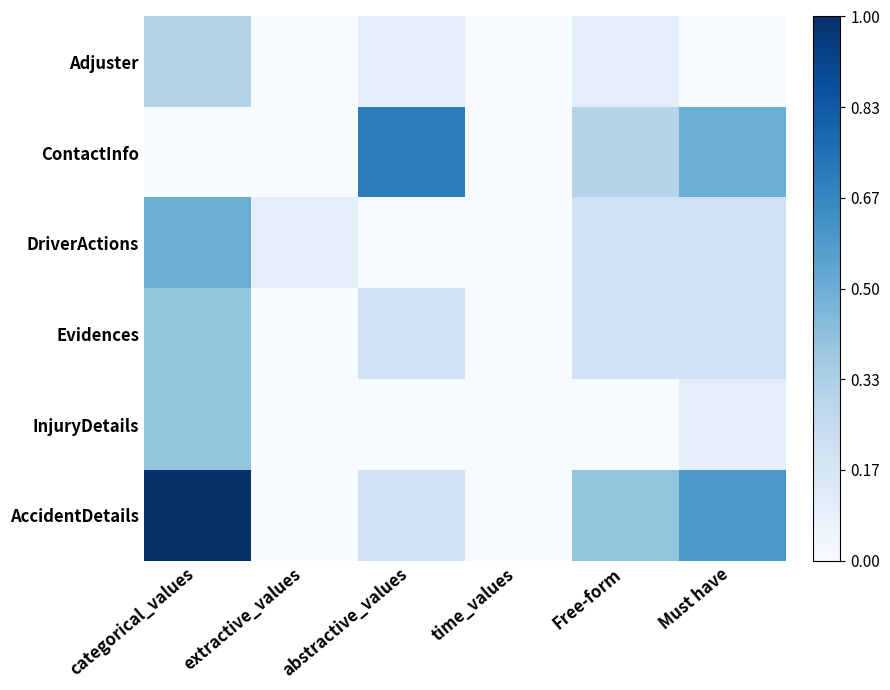

Reading left to right, extract all data points from this chart.

Adjuster: categorical_values=0.3	extractive_values=0.0	abstractive_values=0.1	time_values=0.0	Free-form=0.1	Must have=0.0
ContactInfo: categorical_values=0.0	extractive_values=0.0	abstractive_values=0.7	time_values=0.0	Free-form=0.3	Must have=0.5
DriverActions: categorical_values=0.5	extractive_values=0.1	abstractive_values=0.0	time_values=0.0	Free-form=0.2	Must have=0.2
Evidences: categorical_values=0.4	extractive_values=0.0	abstractive_values=0.2	time_values=0.0	Free-form=0.2	Must have=0.2
InjuryDetails: categorical_values=0.4	extractive_values=0.0	abstractive_values=0.0	time_values=0.0	Free-form=0.0	Must have=0.1
AccidentDetails: categorical_values=1.0	extractive_values=0.0	abstractive_values=0.2	time_values=0.0	Free-form=0.4	Must have=0.6